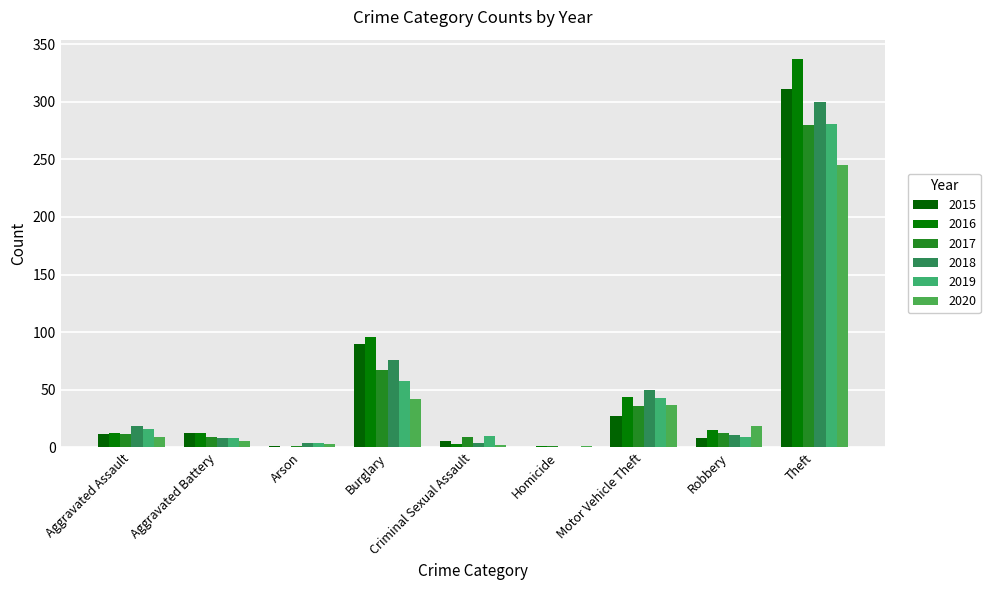

What is the sum of all 2018 values?

472